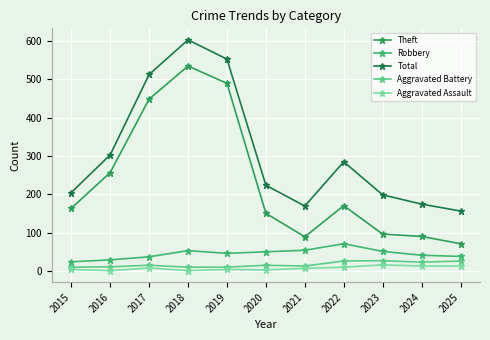

At which category does Total reach its first local valley?

2021